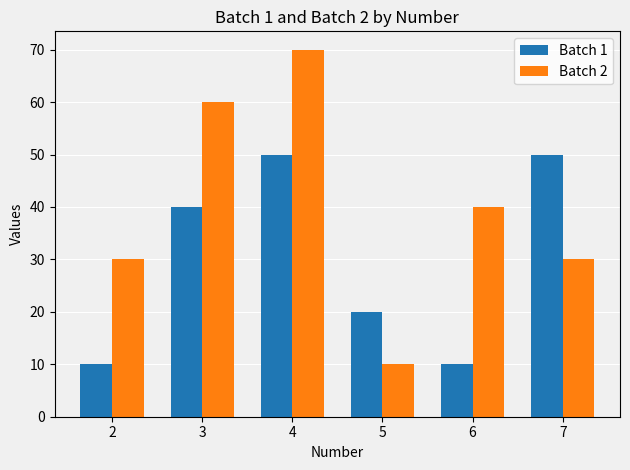

Rank the series by their maximum value, from highest to lowest.

Batch 2, Batch 1